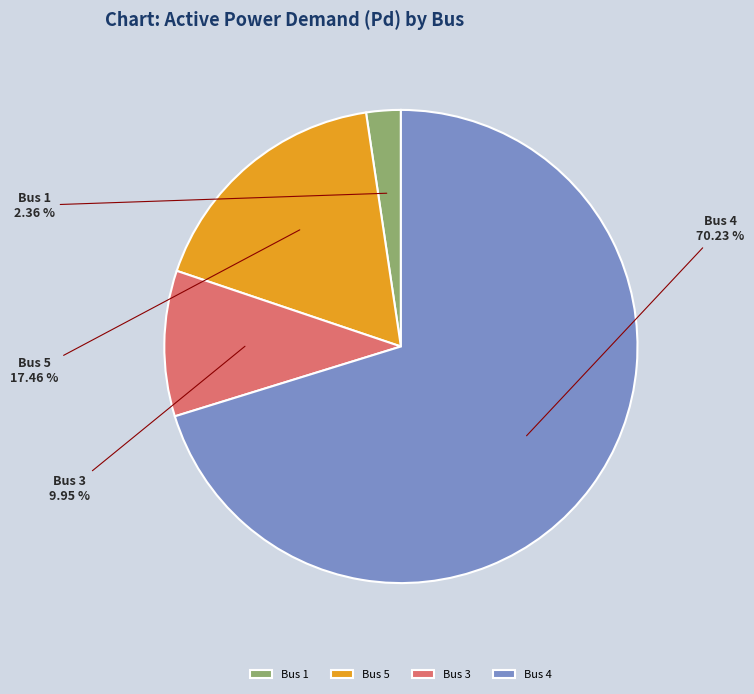

Is there any slice that represents more than half of the pie?

Yes